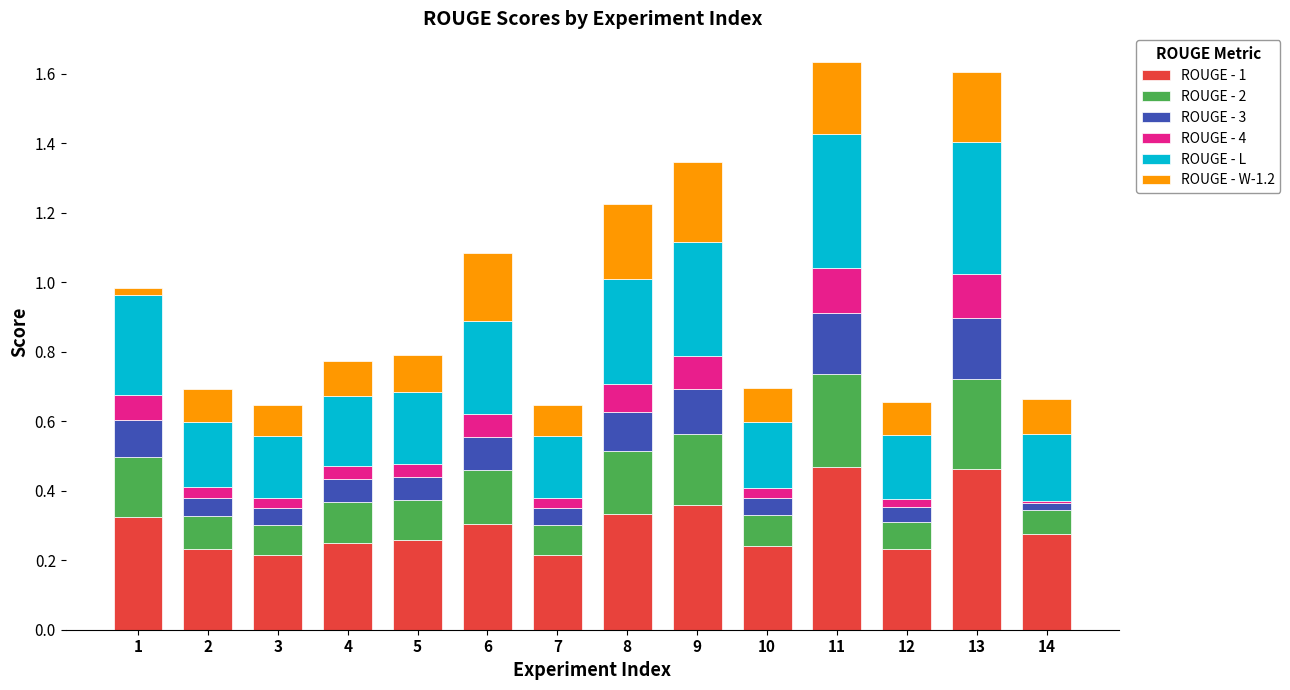

The ROUGE - 1 series shows 0.6 at 11. True or false?

False